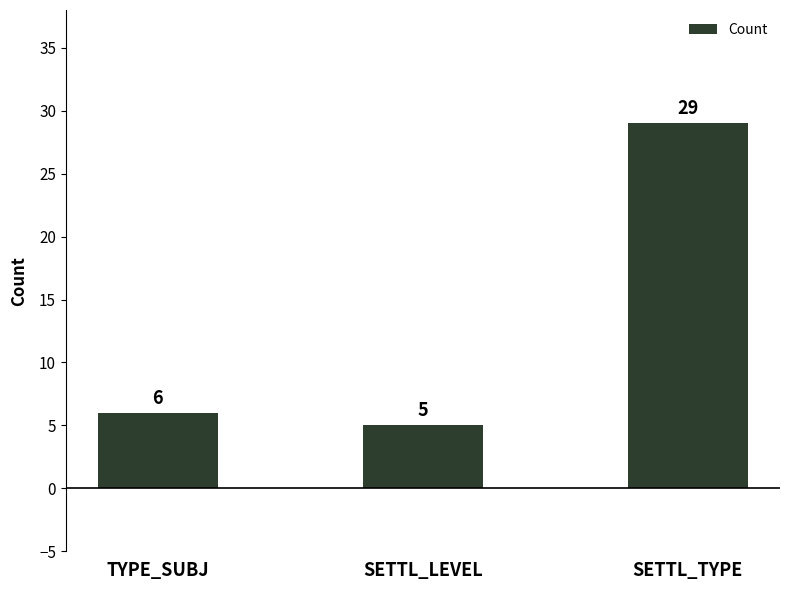

At which category does the chart reach its minimum across all series?

SETTL_LEVEL